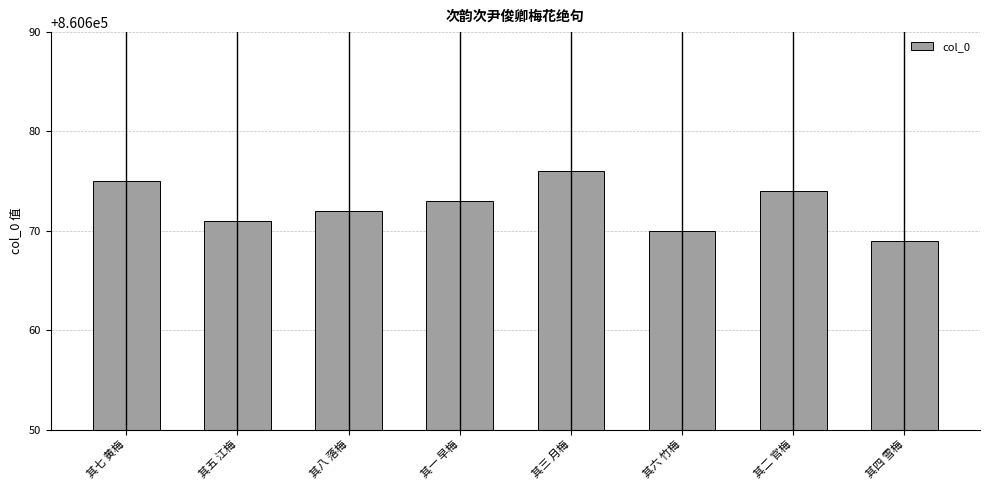

Reading left to right, what are all the values shown in this chart?

860675	860671	860672	860673	860676	860670	860674	860669